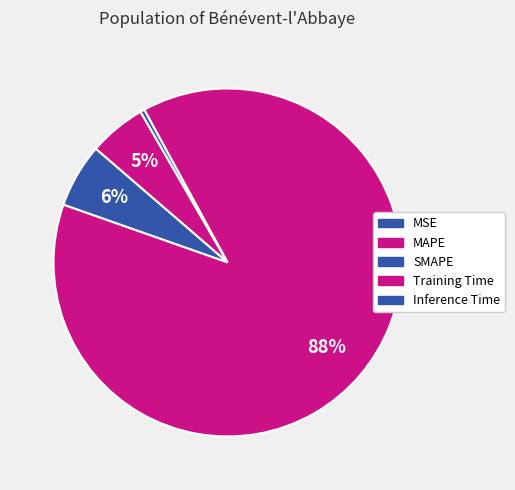

Does SMAPE represent more than half of the total?

No